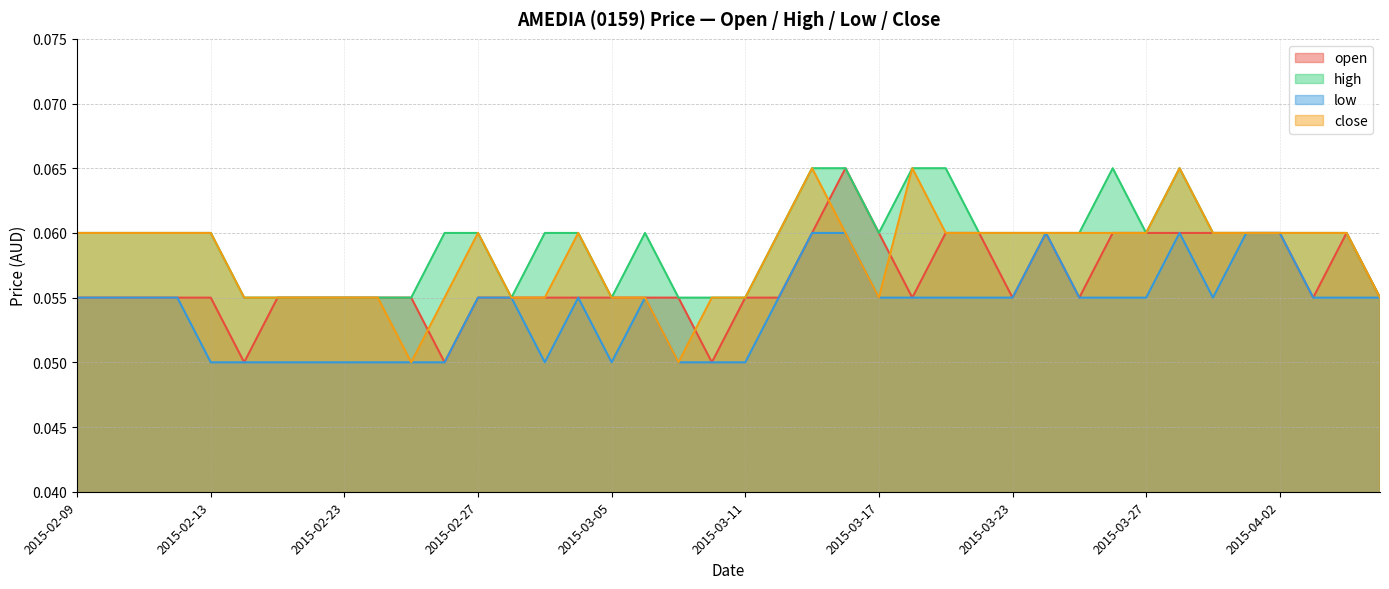

True or false: low has a value of 0.0 at 2015-03-09.

False